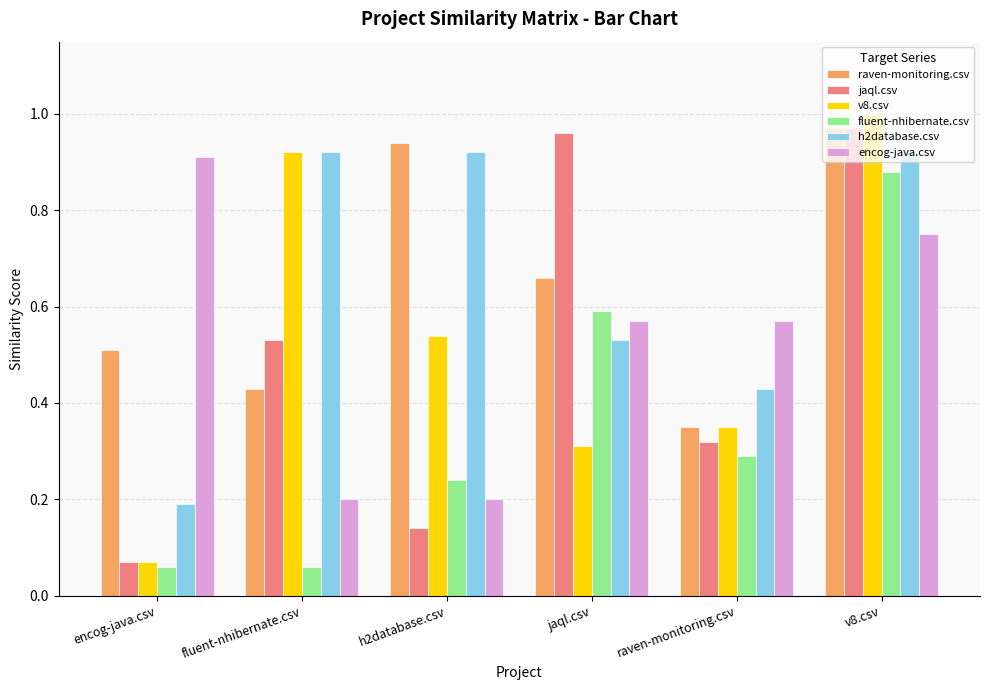

At how many categories does at least one series exceed 0?

6